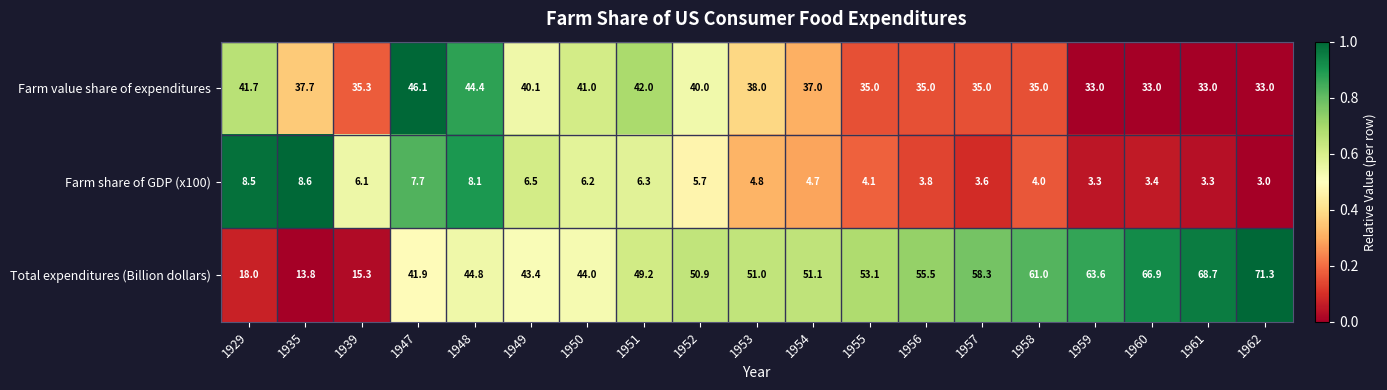

What is the sum of all Farm share of GDP (x100) values?

101.7